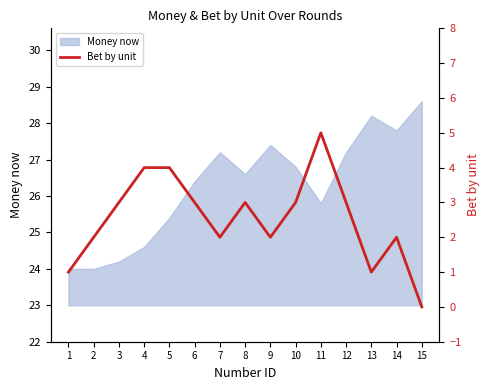

Count the number of categories in the chart.

15